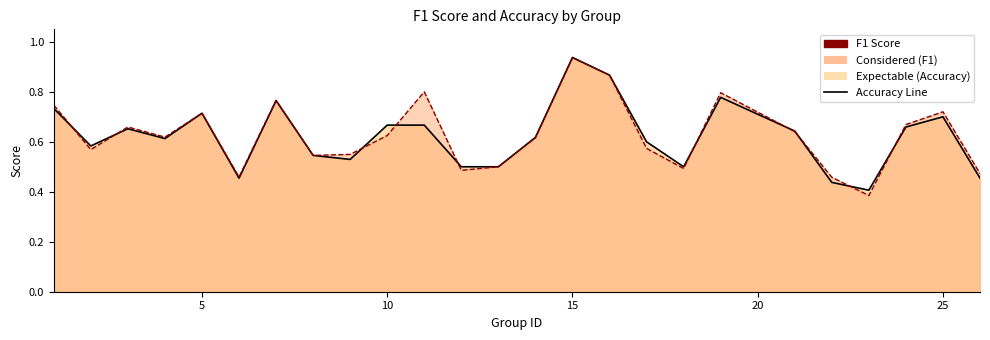

True or false: accuracy has a value of 0.6 at 21.

True